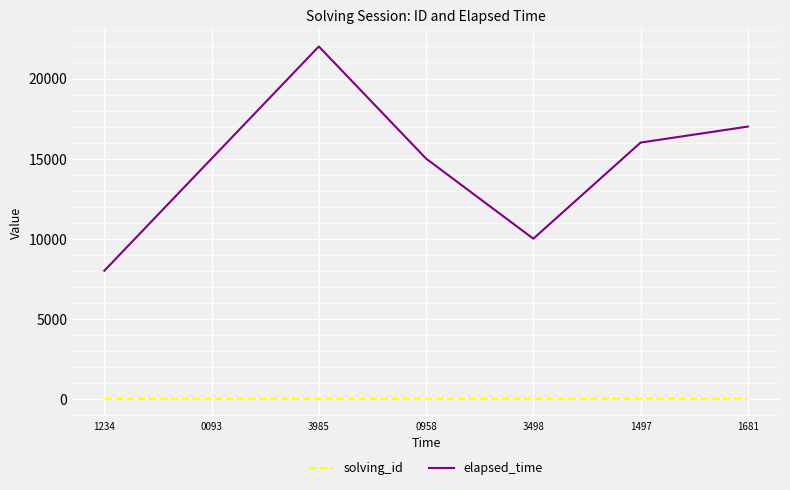

What is the lowest value of the elapsed_time series?

8000